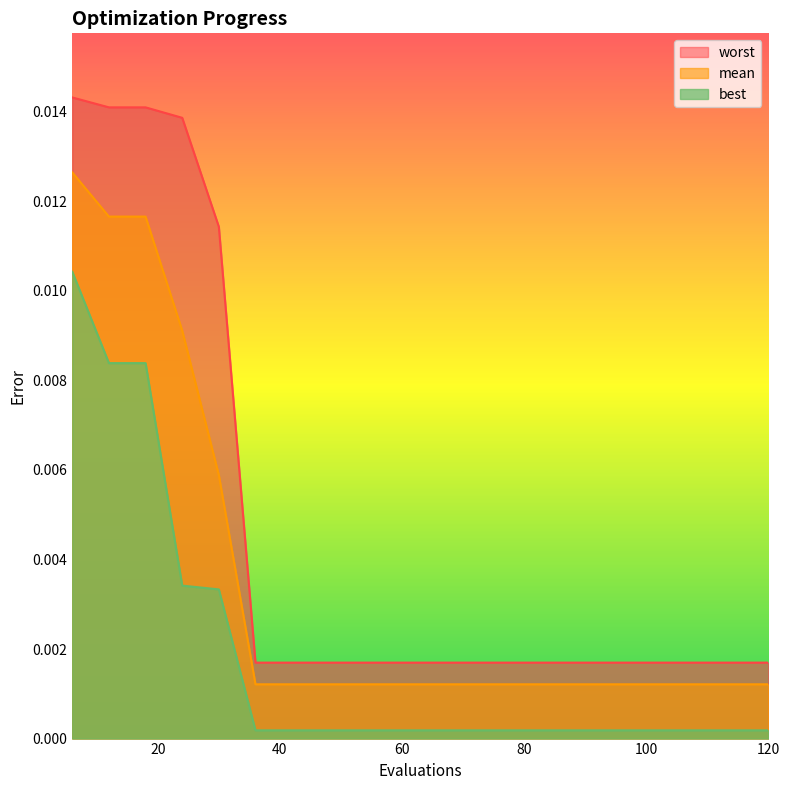

Is it true that best equals 0.0 at 78?

True